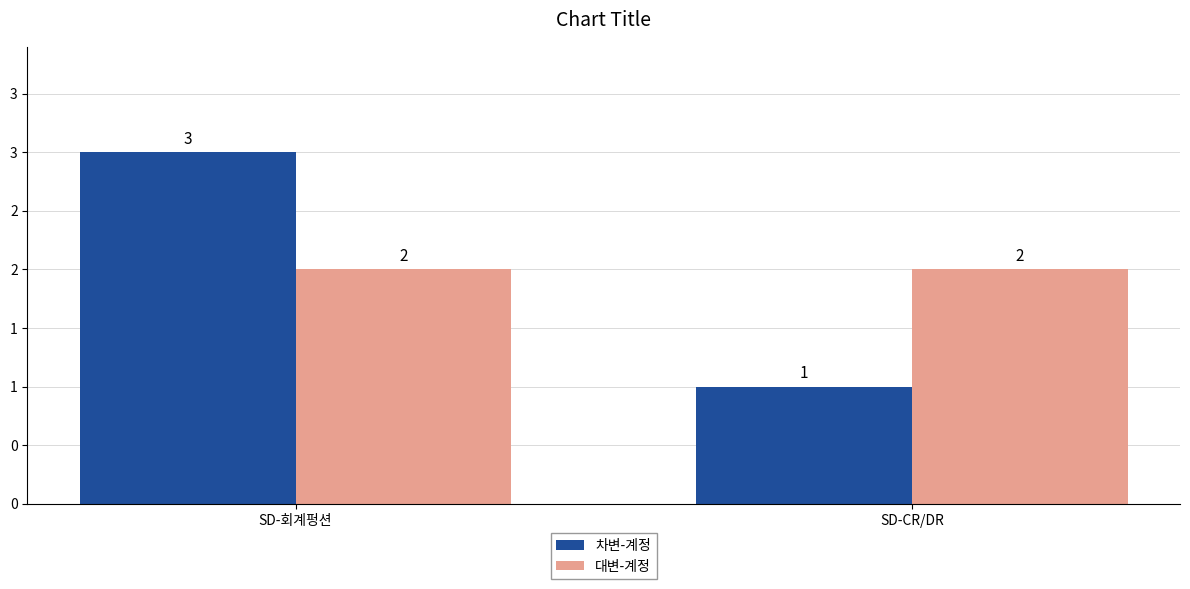

Are the bars horizontal?

No